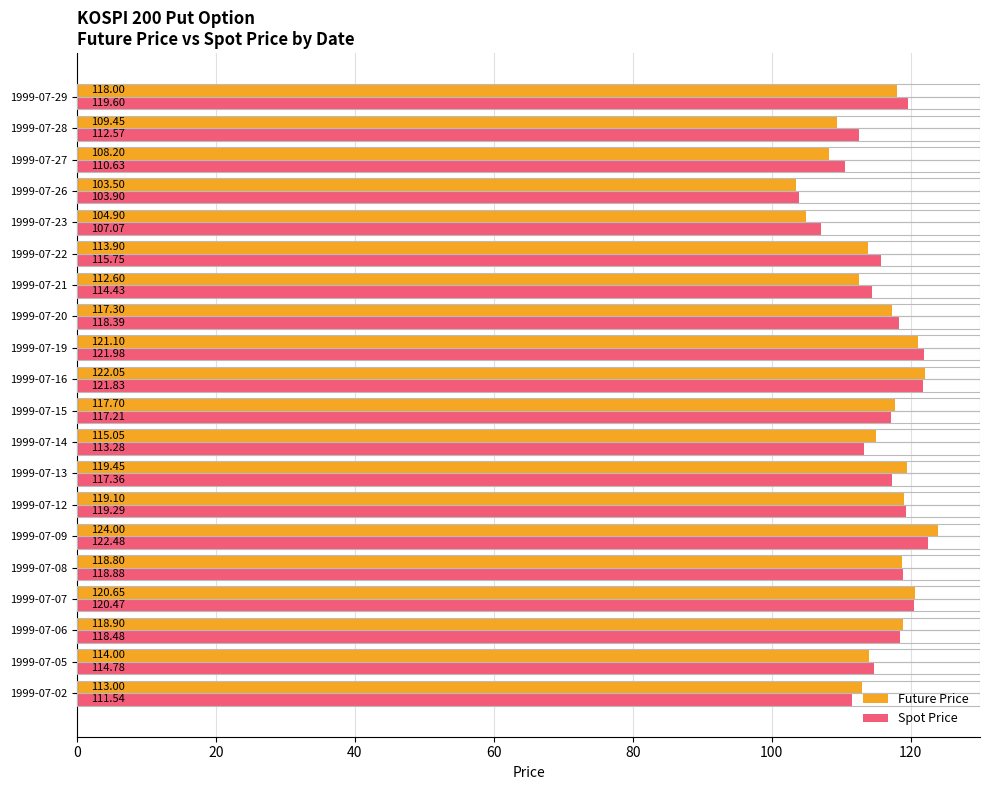

Which series changed the most between 1999-07-12 and 1999-07-13?

Spot Price